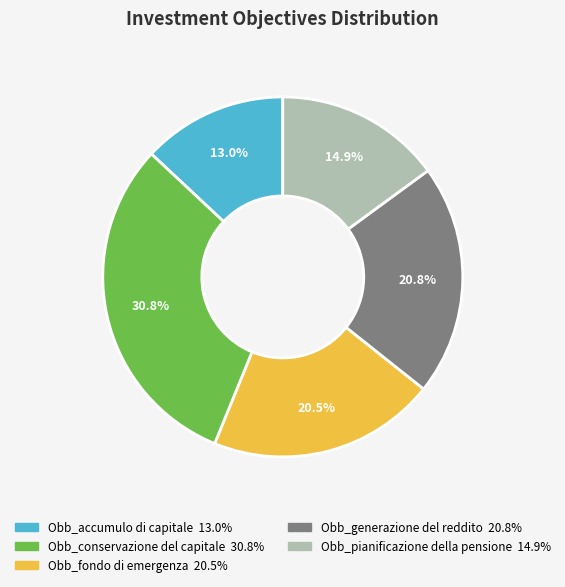

Approximately how many times larger is the value at Obb_generazione del reddito compared to Obb_fondo di emergenza?

1.0